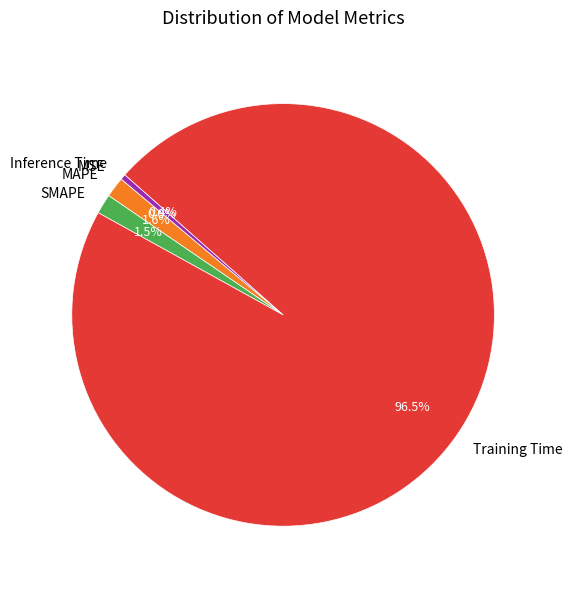

Which slice is the largest?

Training Time